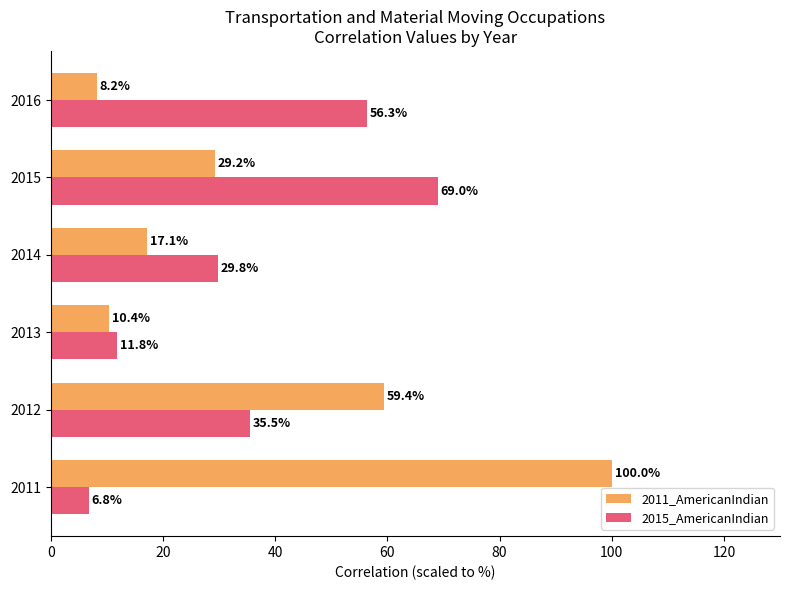

What are all the series names shown in the legend?

2011_AmericanIndian, 2015_AmericanIndian